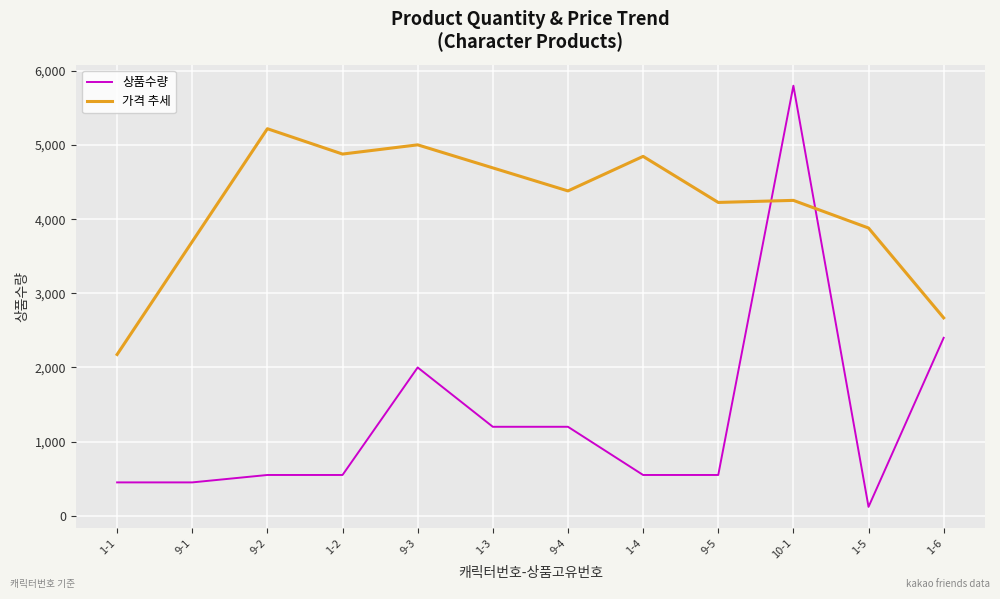

How many values in the 가격 추세 series are below 4381?

6